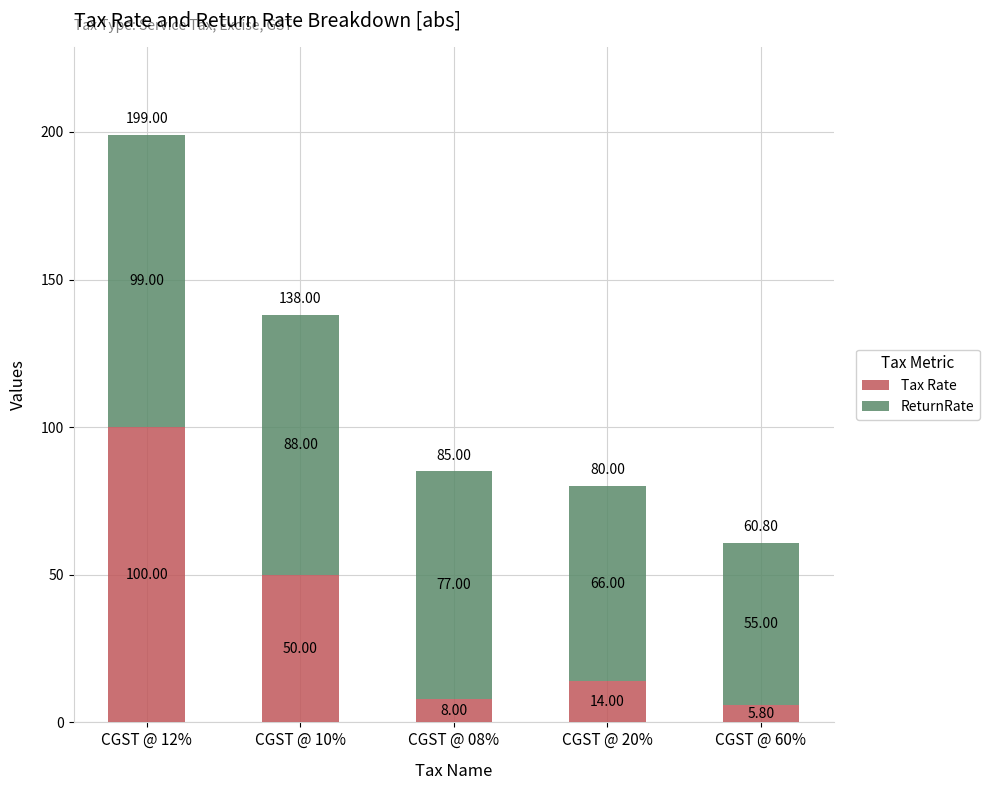

What are all the series names shown in the legend?

Tax Rate, ReturnRate